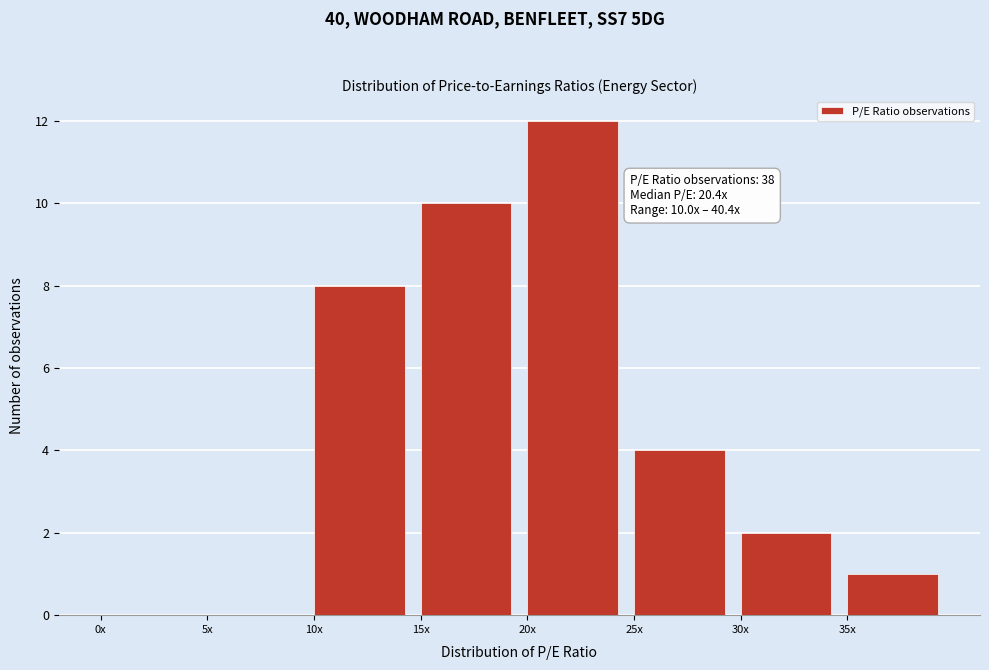

Reading left to right, list all the values displayed in this chart.

0x=0	5x=0	10x=8	15x=10	20x=12	25x=4	30x=2	35x=1